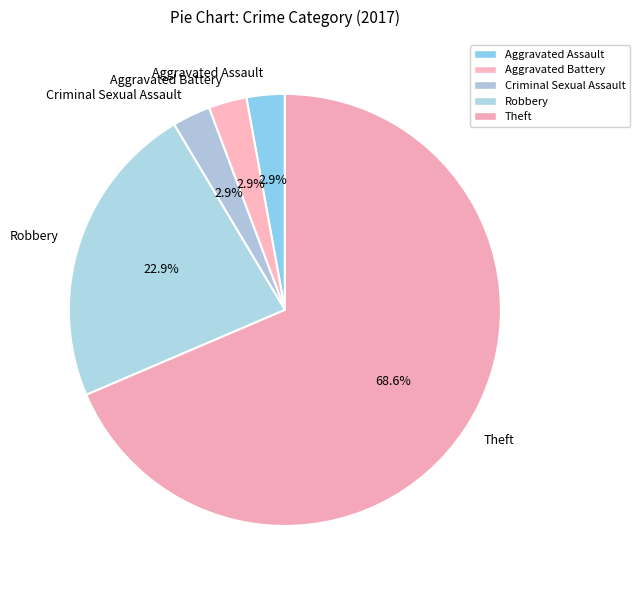

What is the majority slice?

Theft